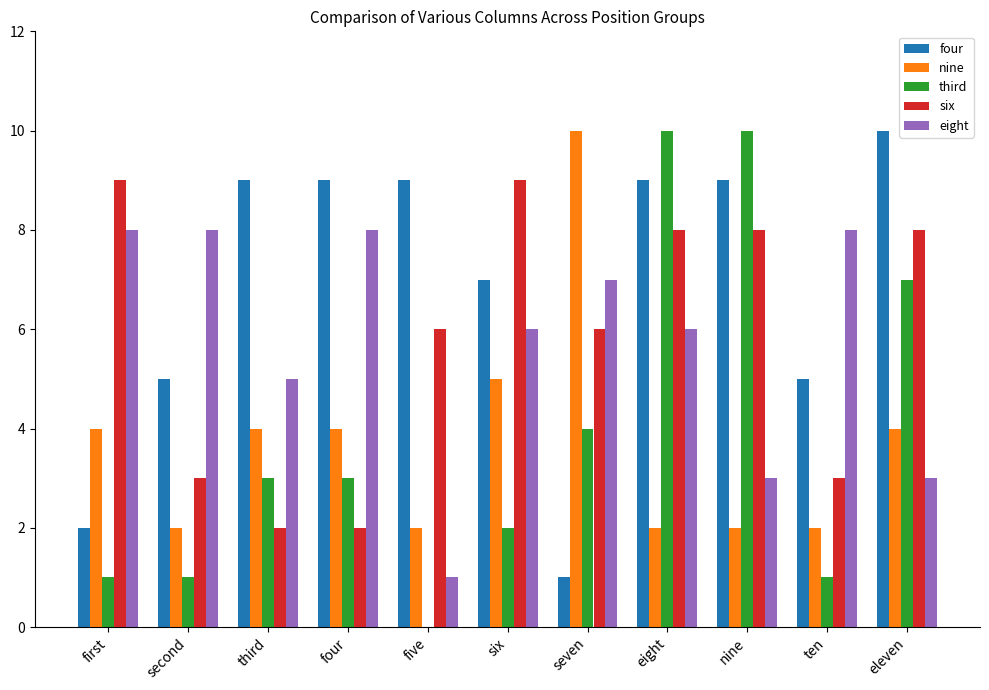

Count the number of categories in the chart.

11